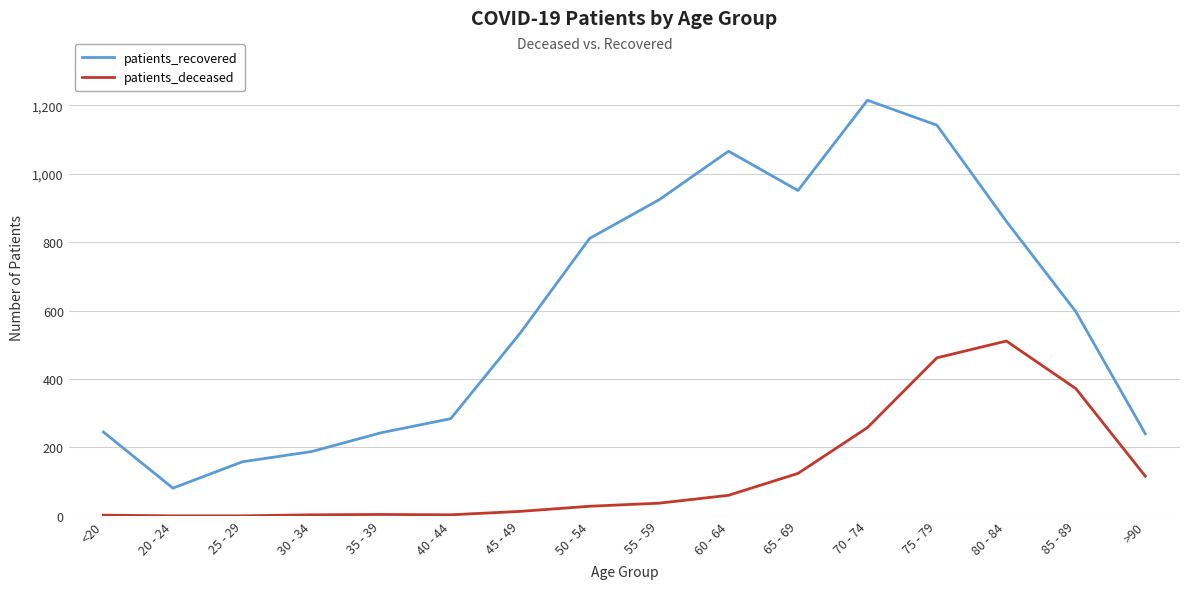

What is the total value across all series at 40 - 44?

287